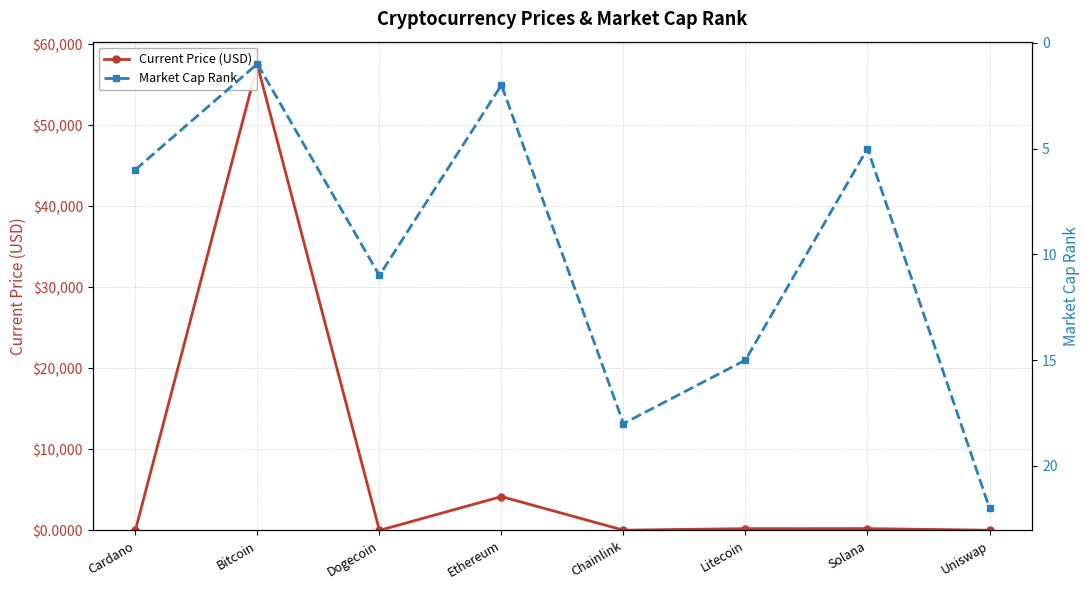

Where does the Current Price (USD) series first go above 214?

Bitcoin